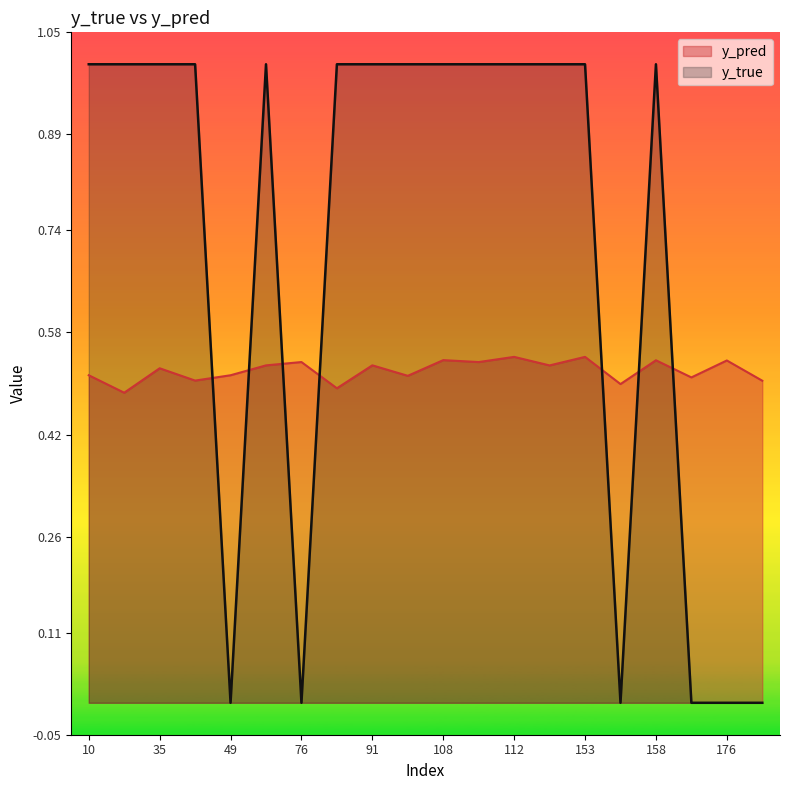

How many series are shown in this chart?

2